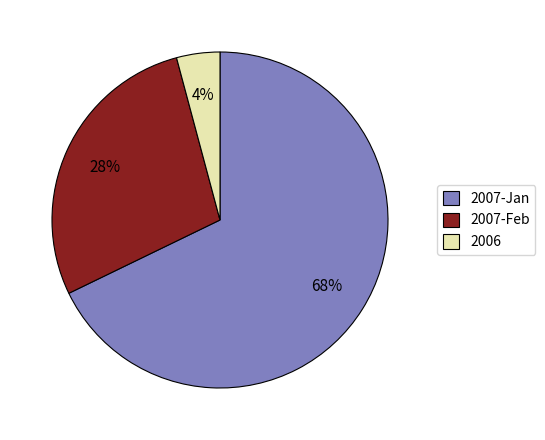

Between 2007-Feb and 2007-Jan, which is larger?

2007-Jan